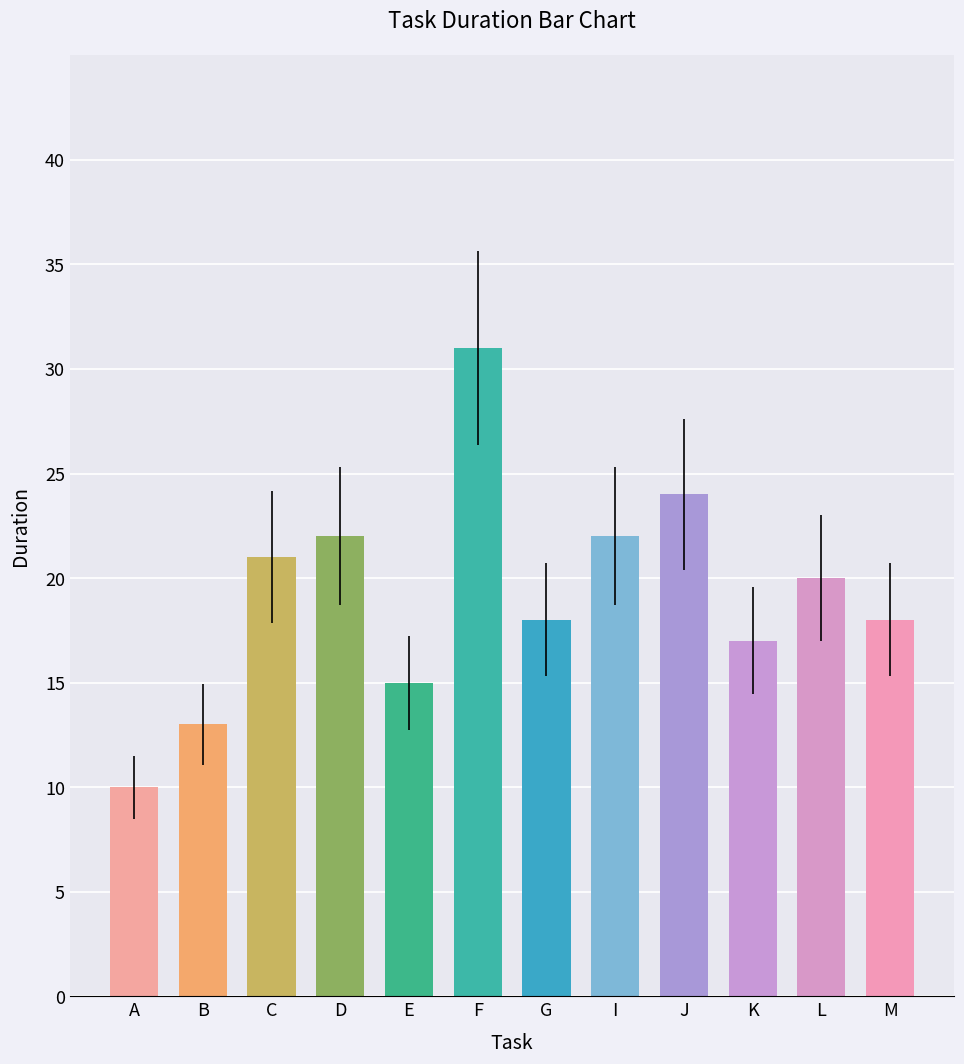

What is the label of the 7th bar from the right?

F